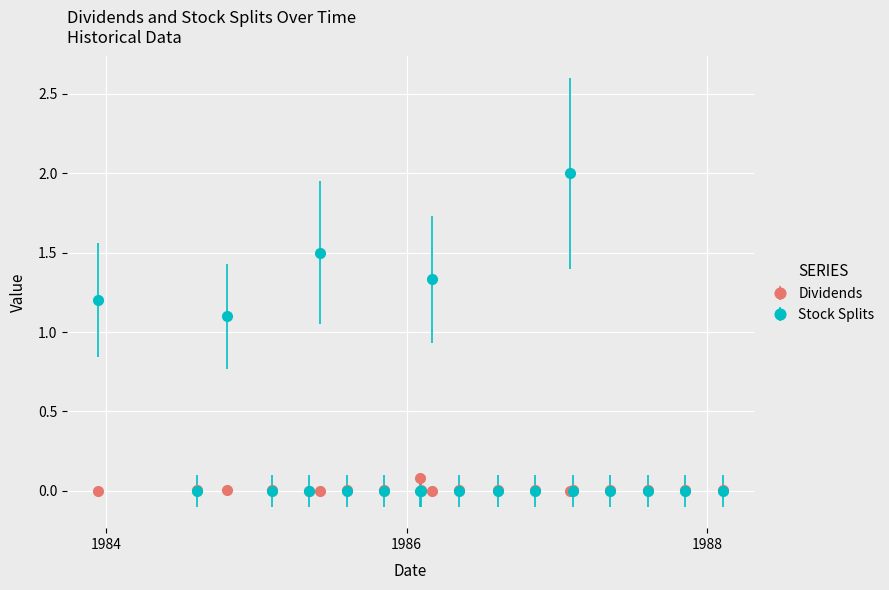

What are all the series names shown in the legend?

Dividends, Stock Splits